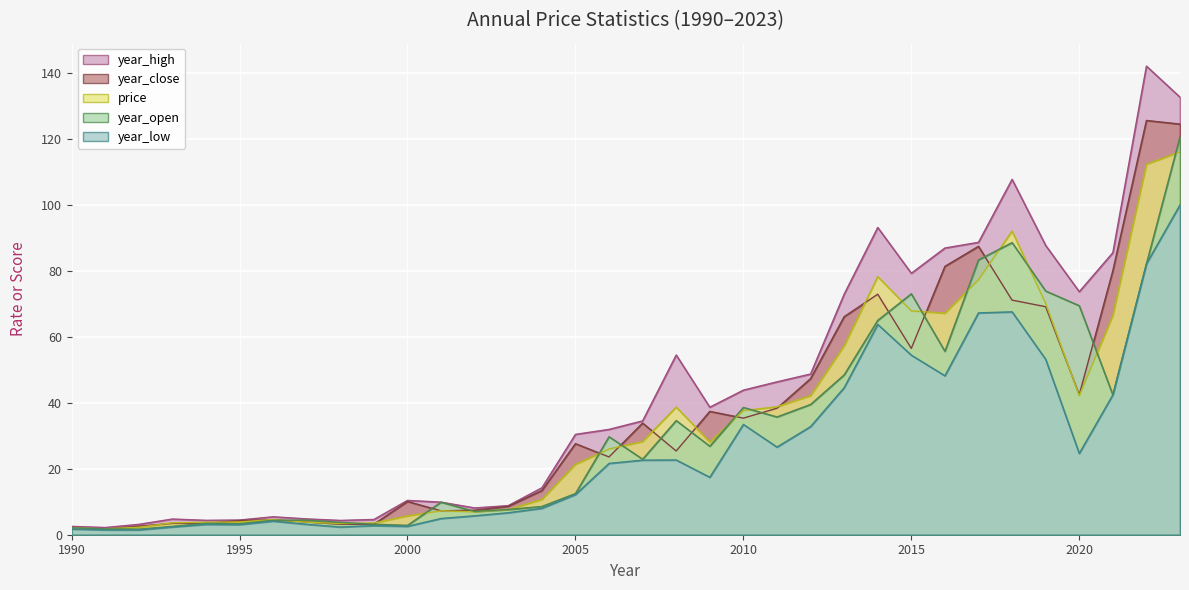

Does the chart display data point markers on the line(s)?

No